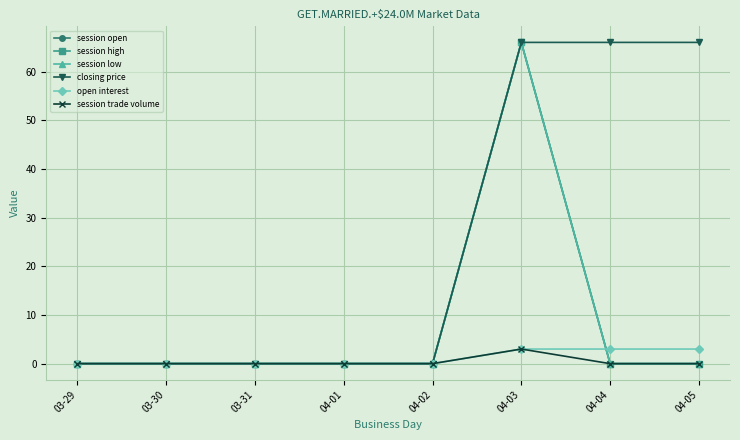

Is this an area chart (filled region under the line)?

No